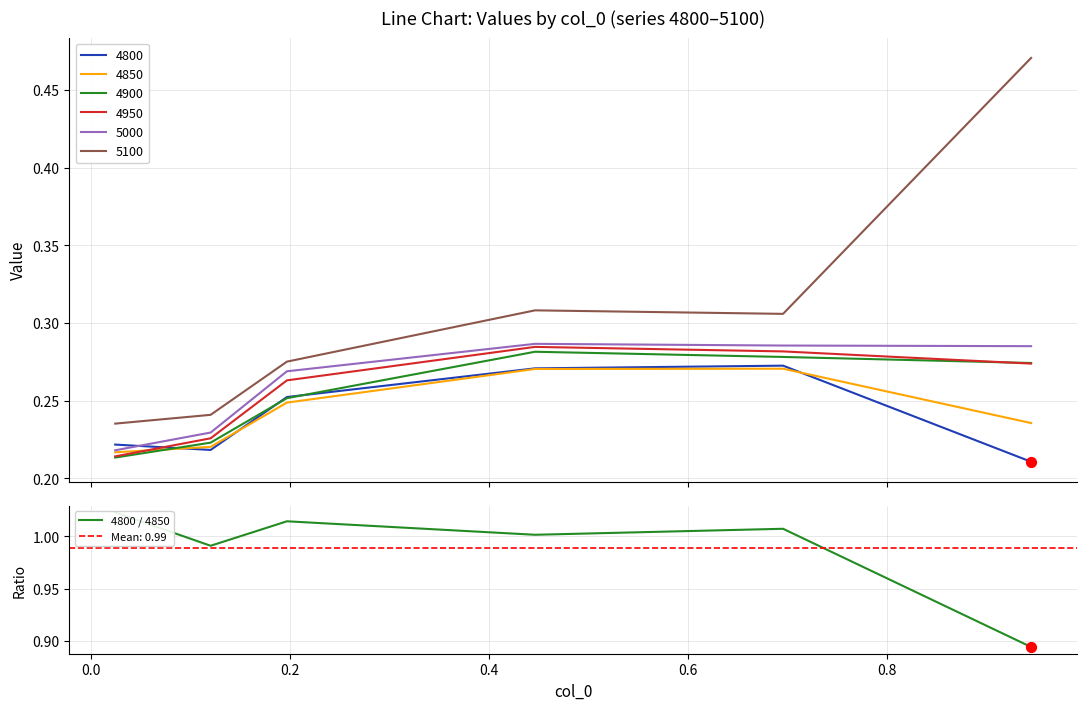

True or false: 4850 and 5100 intersect in this chart.

False